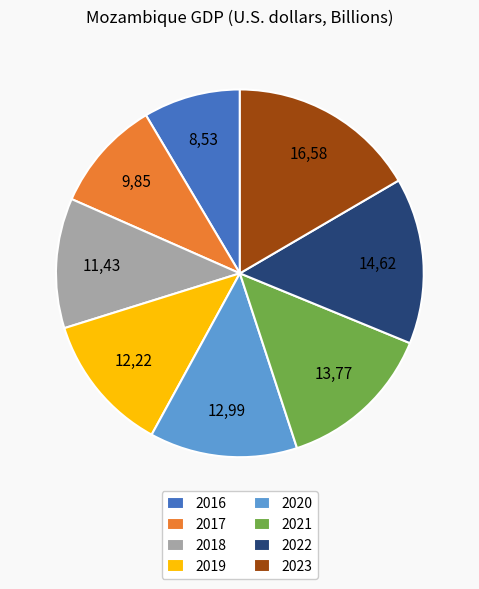

Is it true that 2021 is 26% of the pie?

False